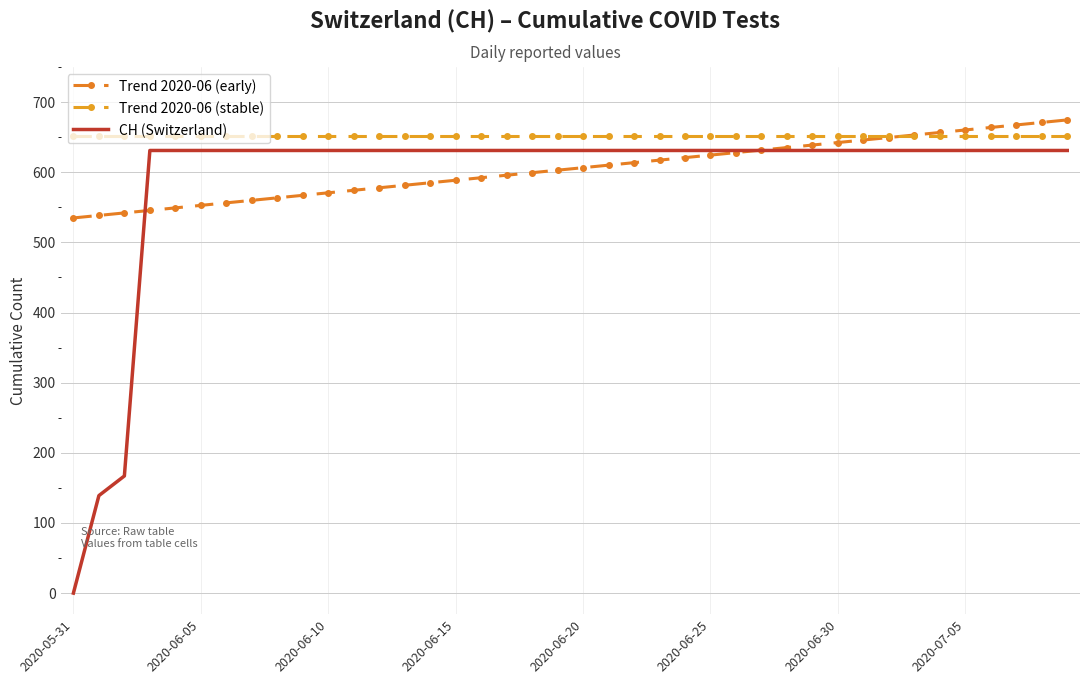

True or false: CH (Switzerland) and Trend 2020-06 (stable) cross at least once.

False